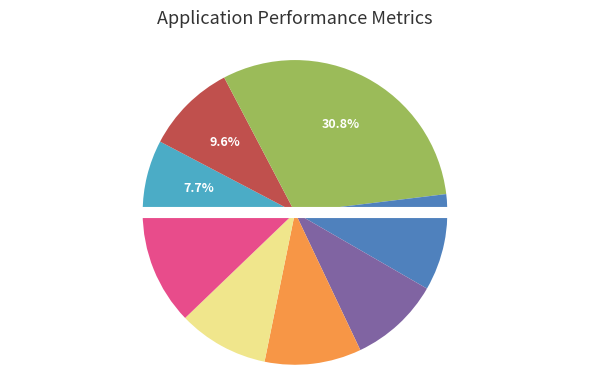

Does any single category account for the majority?

No